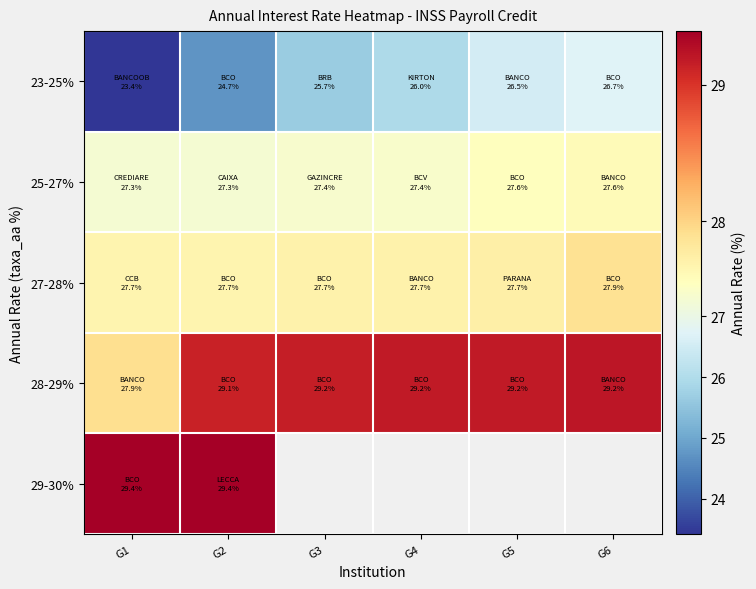

At which category is the sum across all series the highest?

G2